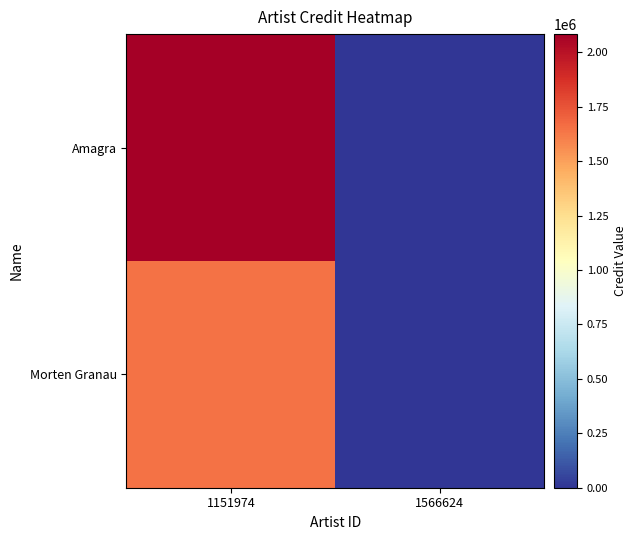

Reading left to right, extract all data points from this chart.

Morten Granau: 1151974=1644936	1566624=0
Amagra: 1151974=2083122	1566624=0